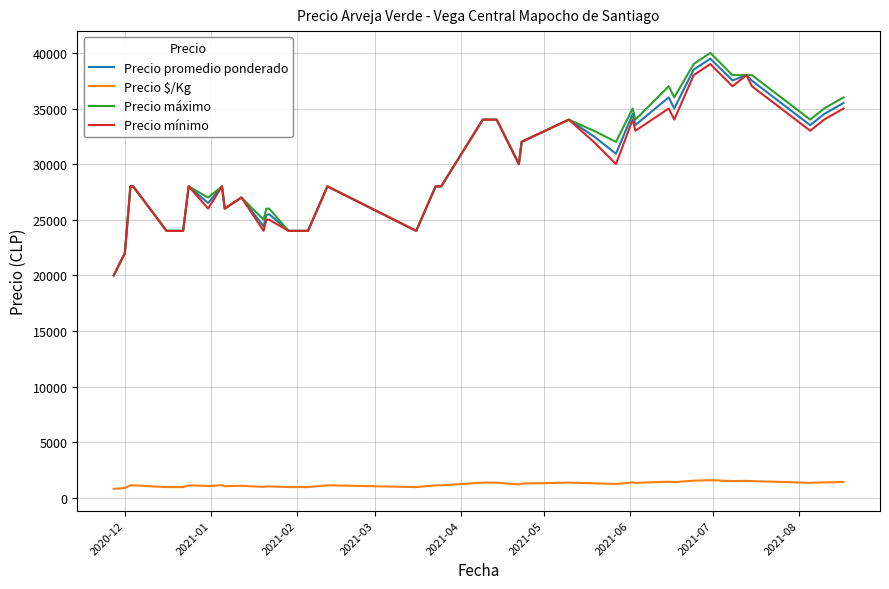

True or false: Precio $/Kg and Precio máximo cross at least once.

False